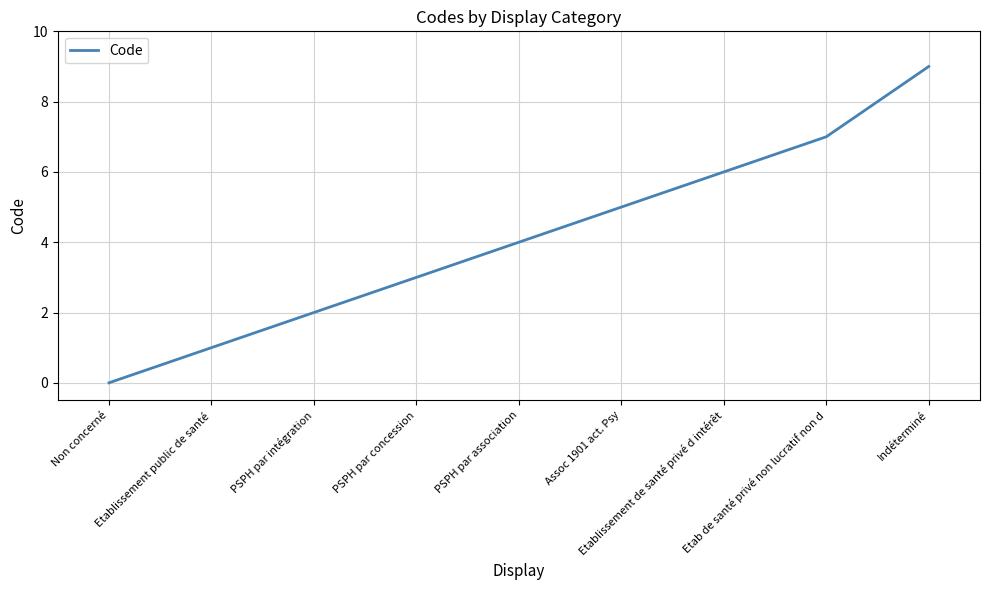

Which label corresponds to the largest value in the chart?

Indéterminé